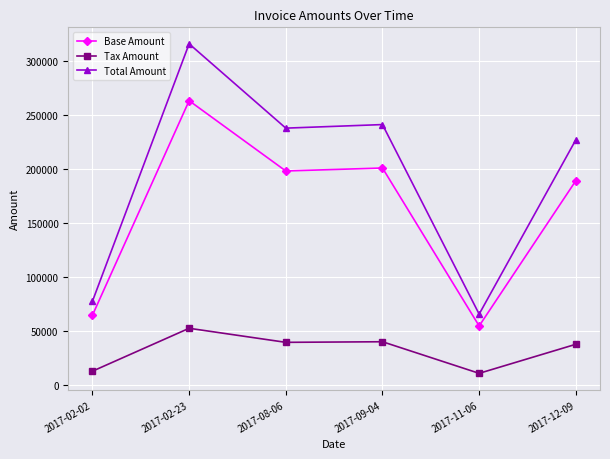

What is the spread (max minus min) of values at 2017-02-02?

64670.0